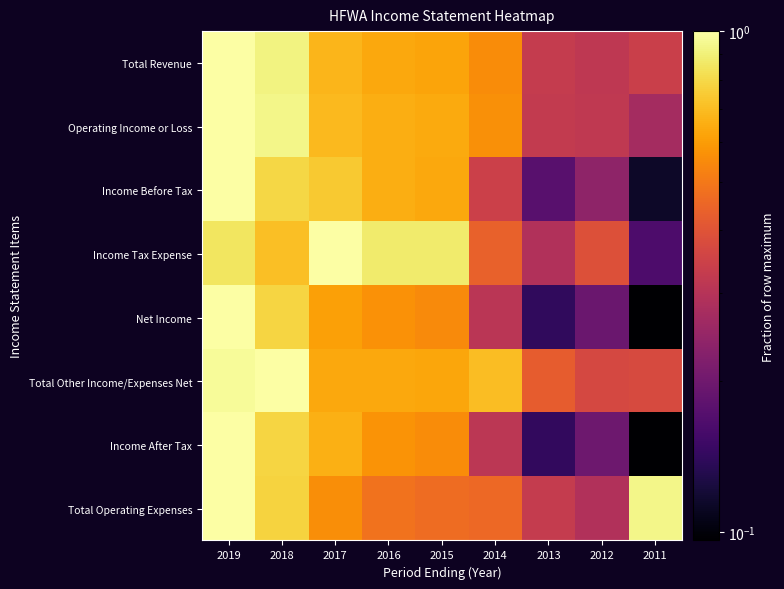

What is the total value across all series at 2013?

2.2